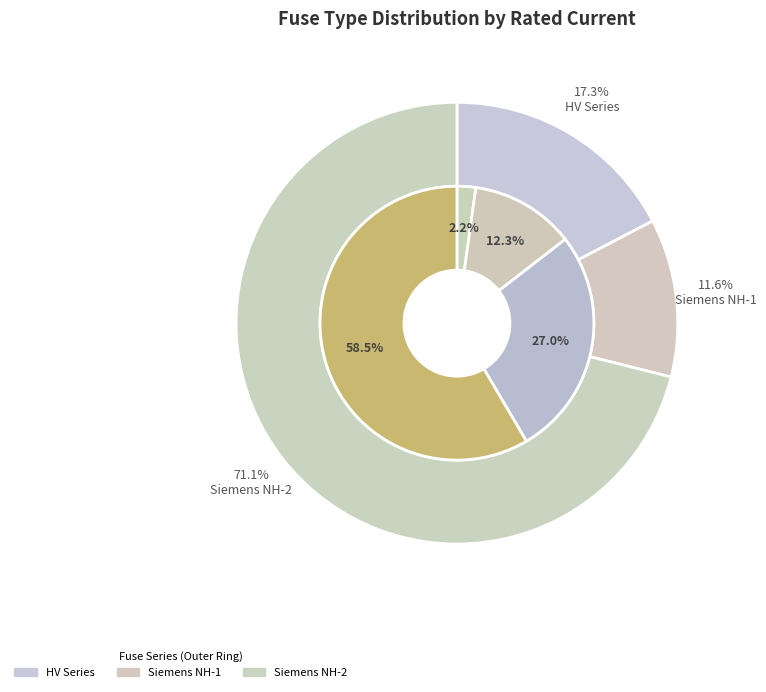

Which slice is the smallest?

HV 6.3A